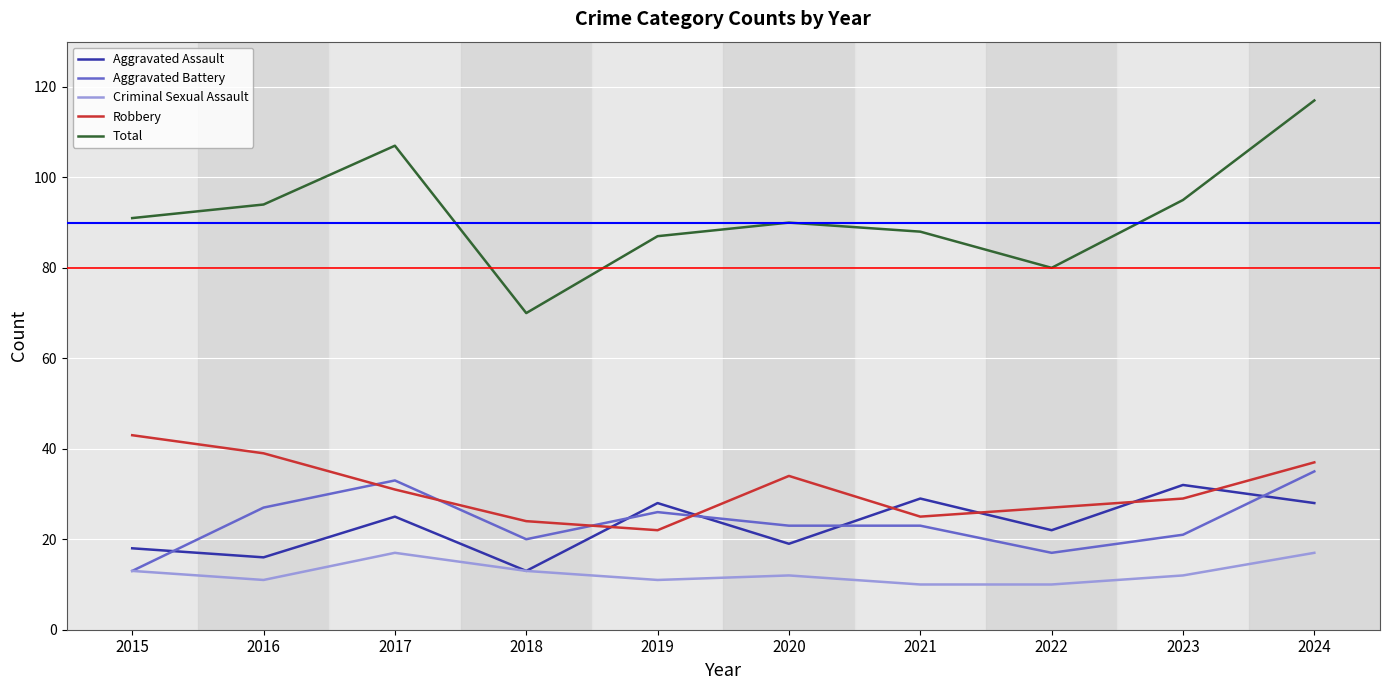

True or false: Robbery has a value of 14 at 2016.

False